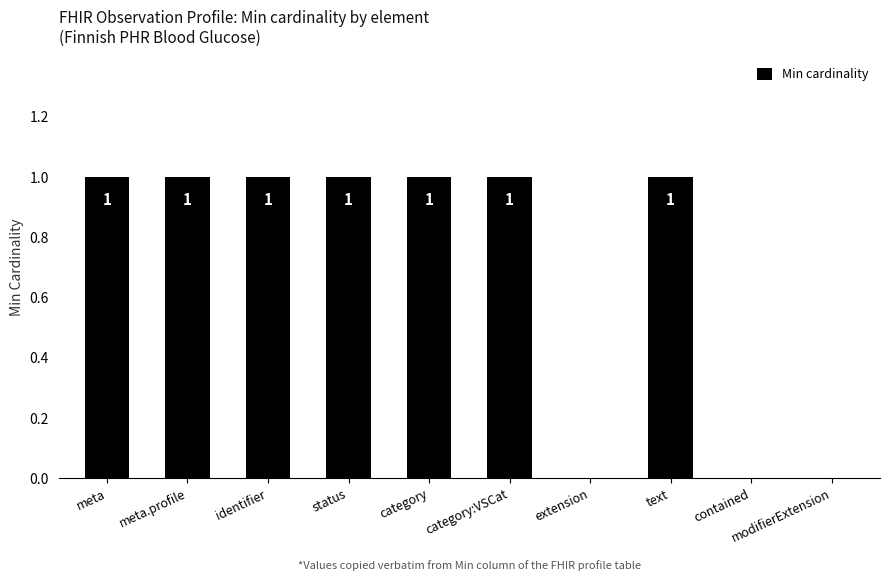

Which has a higher value, identifier or modifierExtension?

identifier